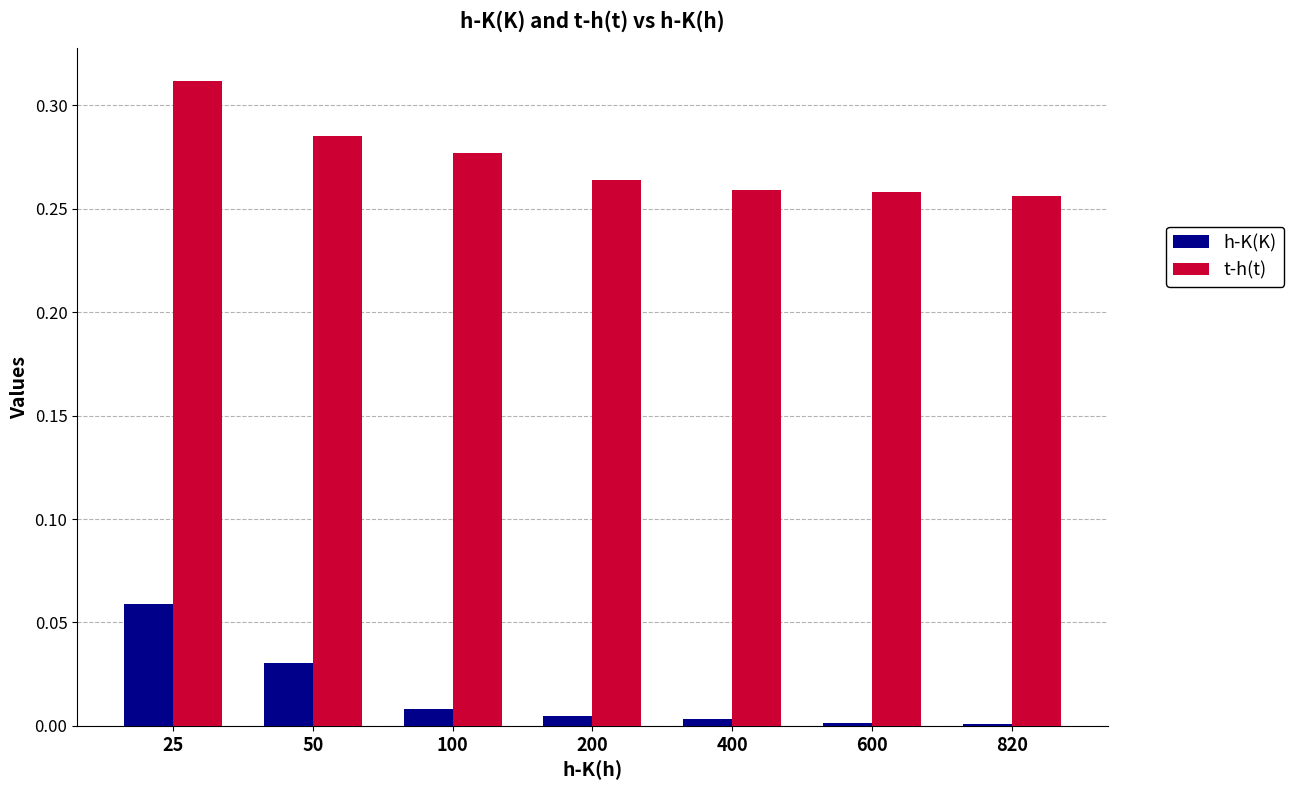

What are all the series names shown in the legend?

h-K(K), t-h(t)